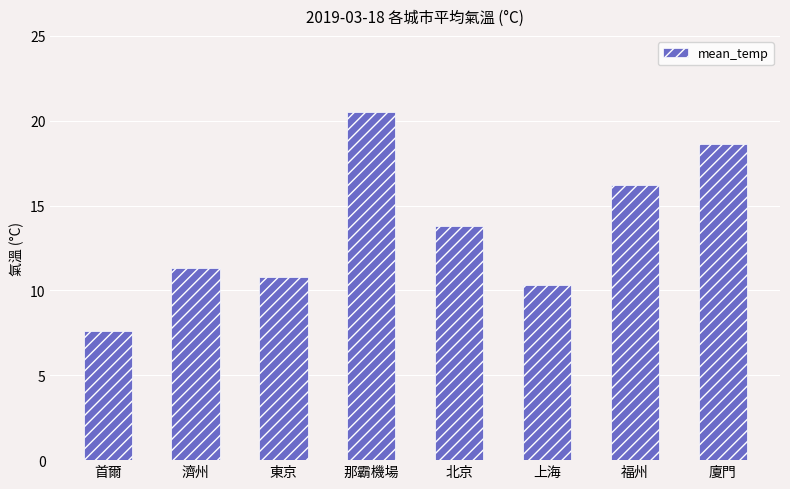

Which has a higher value, 北京 or 東京?

北京